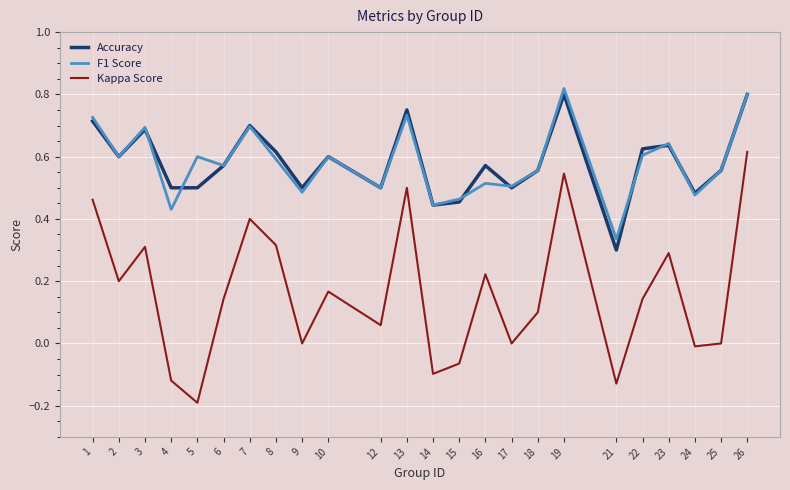

Is the value of Kappa Score at 6 greater than the value of F1 Score at 17?

No